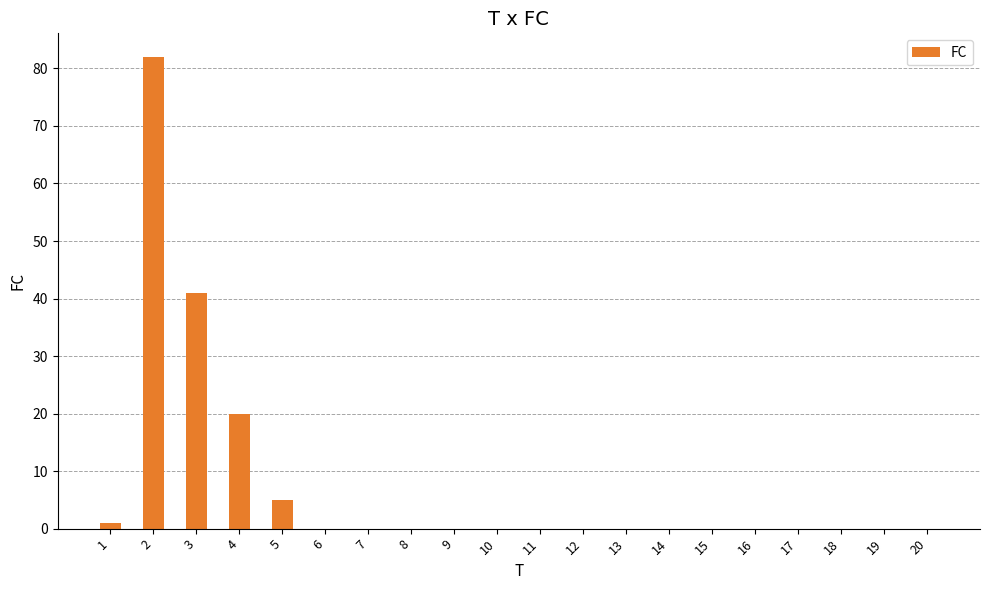

The chart shows a value of 0 at 9. True or false?

True